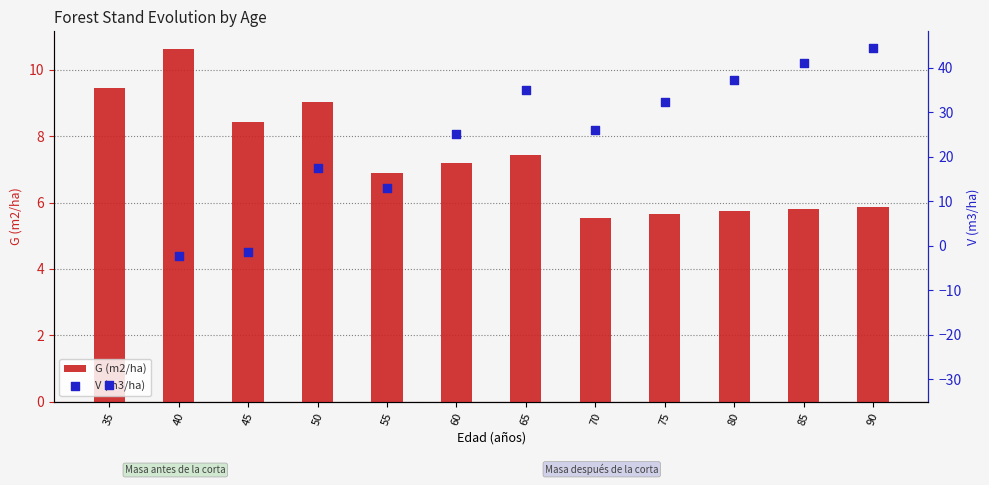

What are all the series names shown in the legend?

G (m2/ha), V (m3/ha)